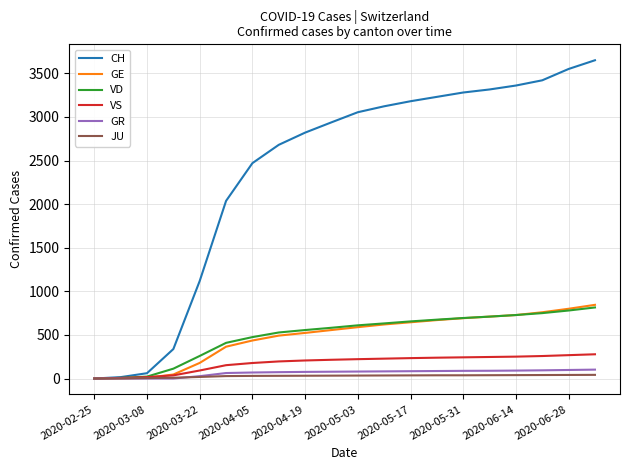

What is the maximum value shown in the chart?

3650